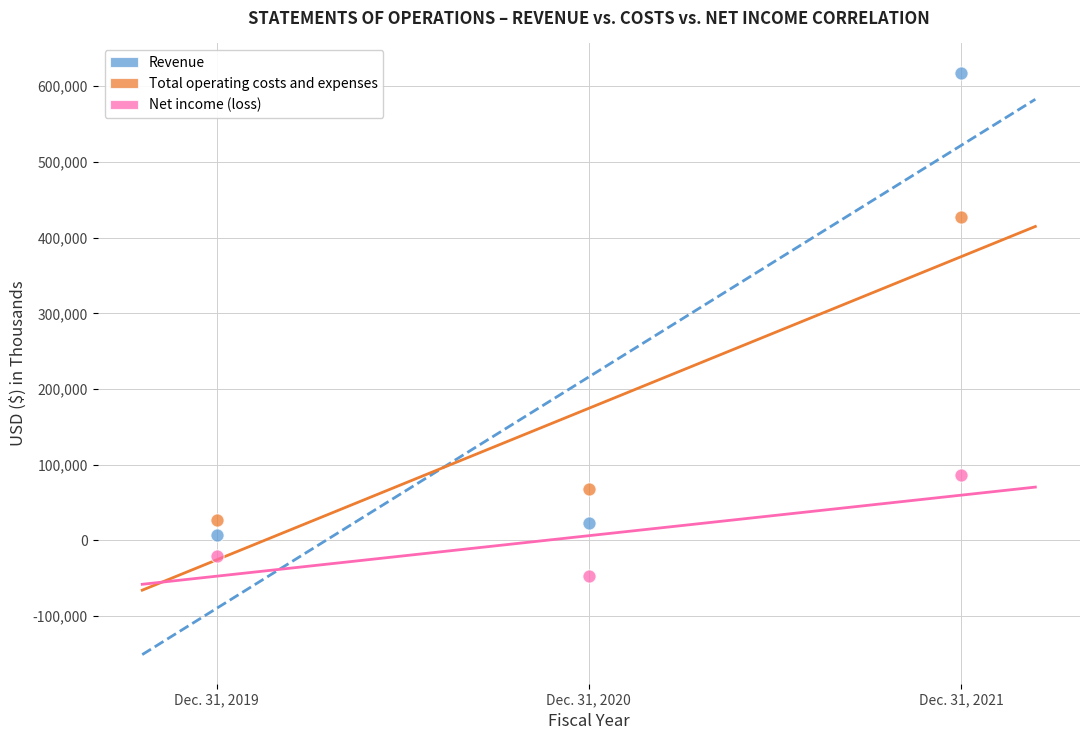

Which series has the largest Y range (max minus min)?

Revenue